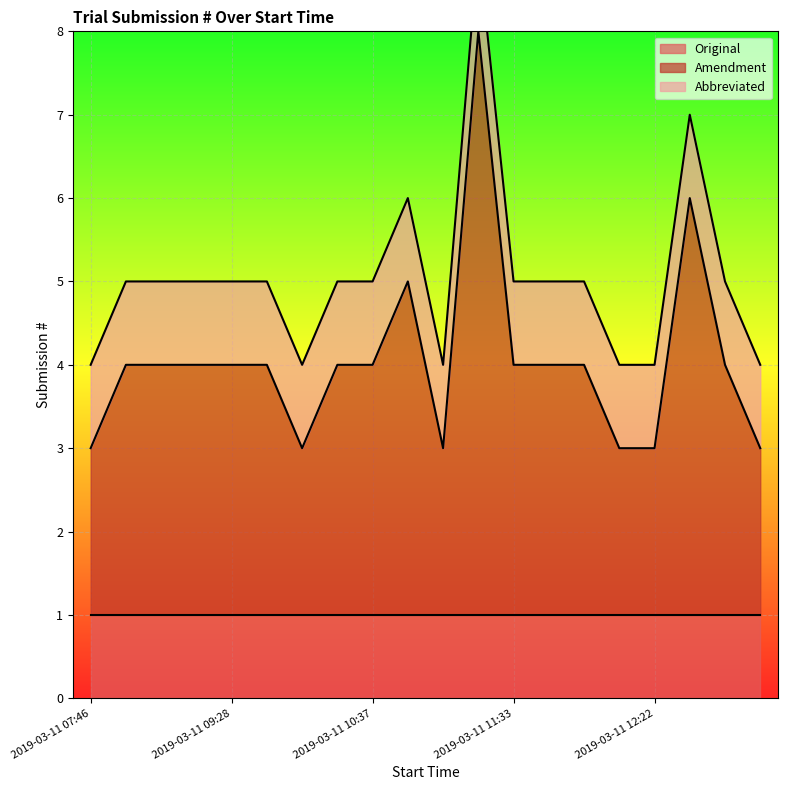

What is the average value of the Abbreviated series?

1